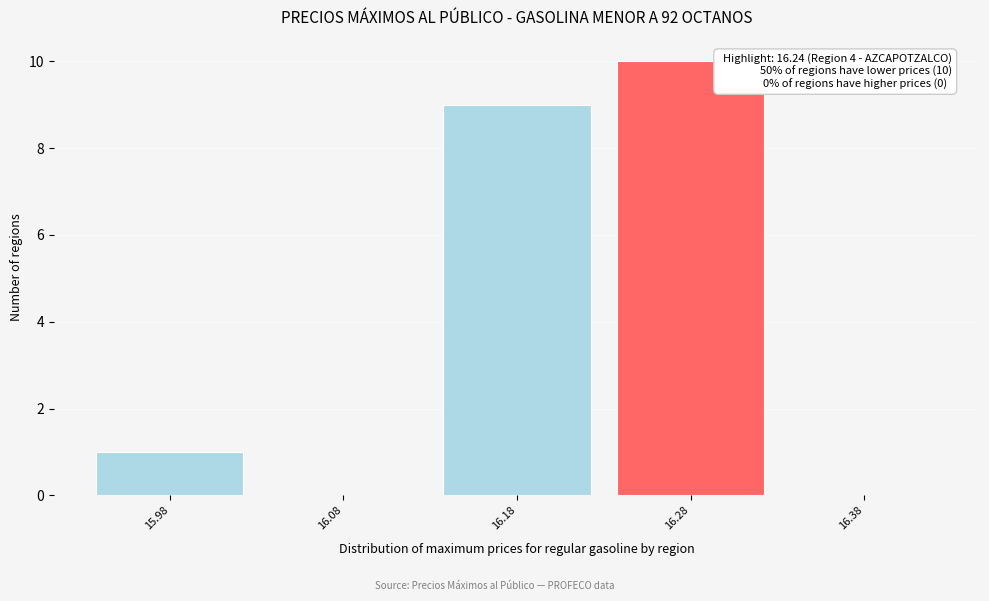

Which range on the x-axis has the tallest bar?

16.23 to 16.33